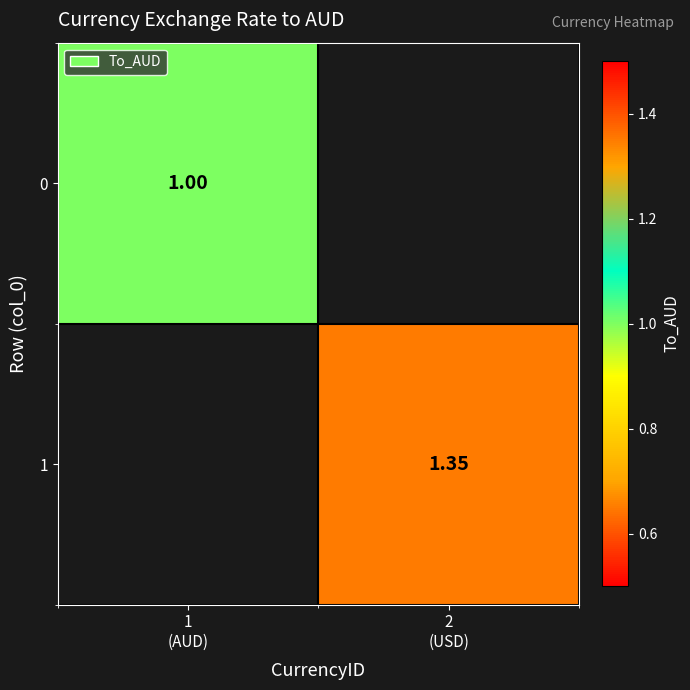

Which has a higher value, 1
(AUD) or 2
(USD)?

2
(USD)